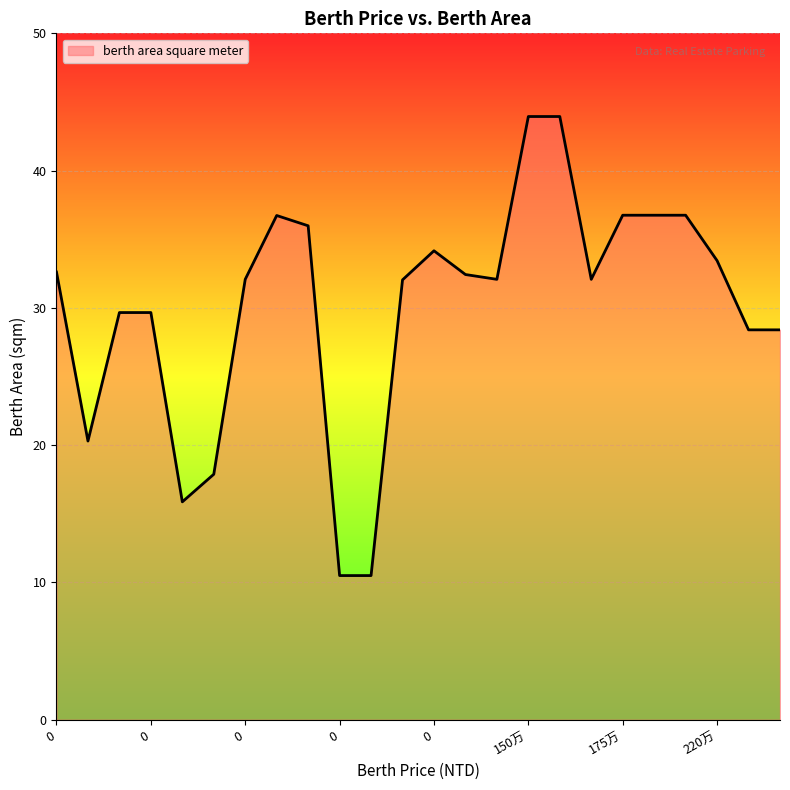

What is the minimum value shown in the chart?

10.5